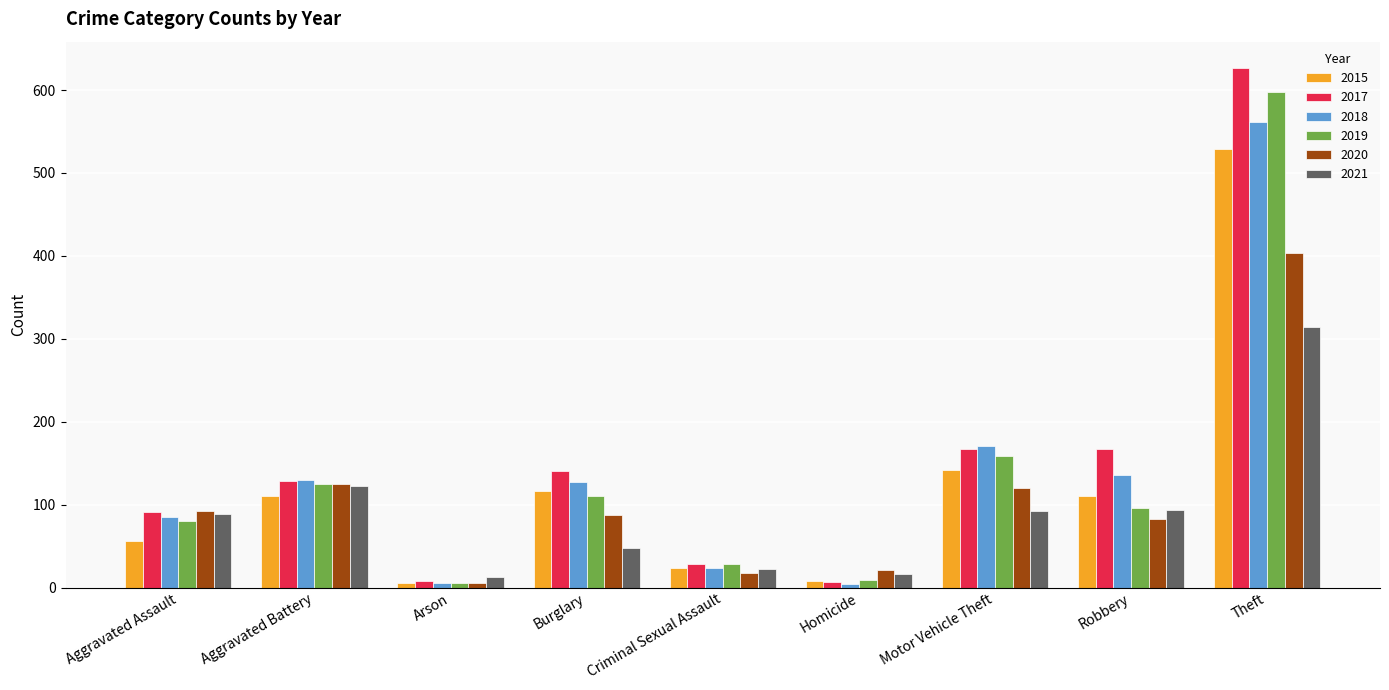

At which label is 2019 closest to 302?

Motor Vehicle Theft